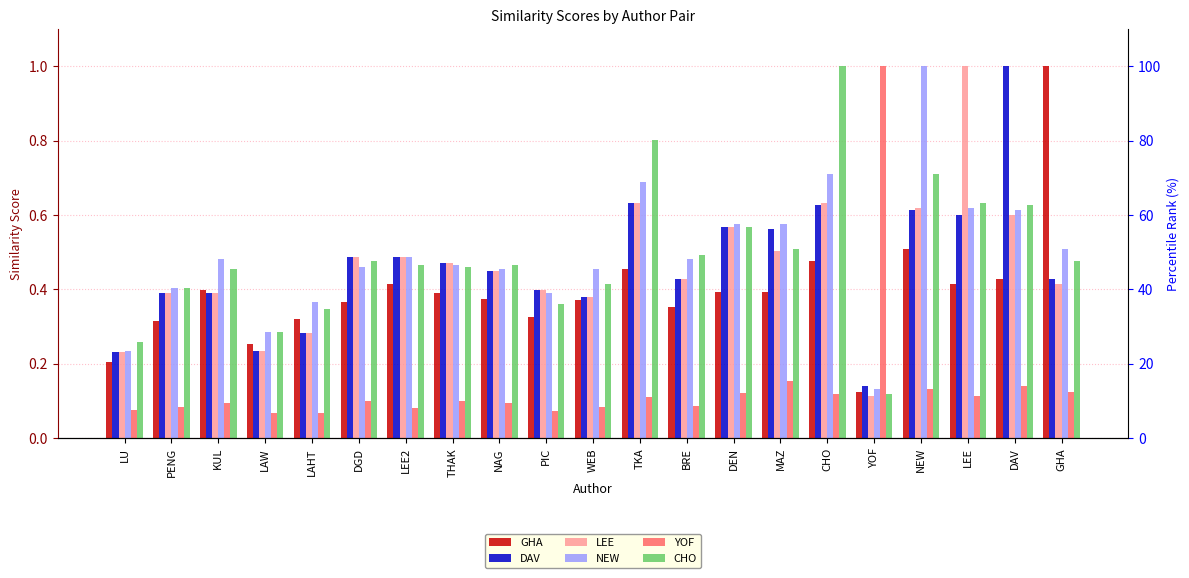

Reading left to right, what are all the values shown in this chart?

GHA: 0.2	0.3	0.4	0.3	0.3	0.4	0.4	0.4	0.4	0.3	0.4	0.5	0.4	0.4	0.4	0.5	0.1	0.5	0.4	0.4	1.0
DAV: 0.2	0.4	0.4	0.2	0.3	0.5	0.5	0.5	0.4	0.4	0.4	0.6	0.4	0.6	0.6	0.6	0.1	0.6	0.6	1.0	0.4
LEE: 0.2	0.4	0.4	0.2	0.3	0.5	0.5	0.5	0.4	0.4	0.4	0.6	0.4	0.6	0.5	0.6	0.1	0.6	1.0	0.6	0.4
NEW: 0.2	0.4	0.5	0.3	0.4	0.5	0.5	0.5	0.5	0.4	0.5	0.7	0.5	0.6	0.6	0.7	0.1	1.0	0.6	0.6	0.5
YOF: 0.1	0.1	0.1	0.1	0.1	0.1	0.1	0.1	0.1	0.1	0.1	0.1	0.1	0.1	0.2	0.1	1.0	0.1	0.1	0.1	0.1
CHO: 0.3	0.4	0.5	0.3	0.3	0.5	0.5	0.5	0.5	0.4	0.4	0.8	0.5	0.6	0.5	1.0	0.1	0.7	0.6	0.6	0.5